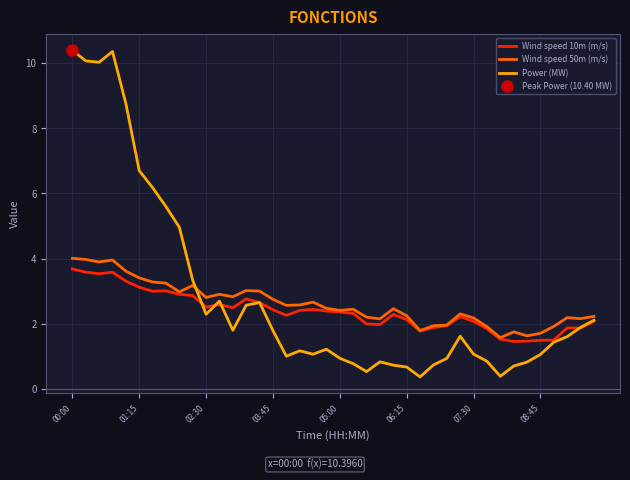

What is the value of the Wind speed 50m (m/s) point at the 28th from the left?

1.9